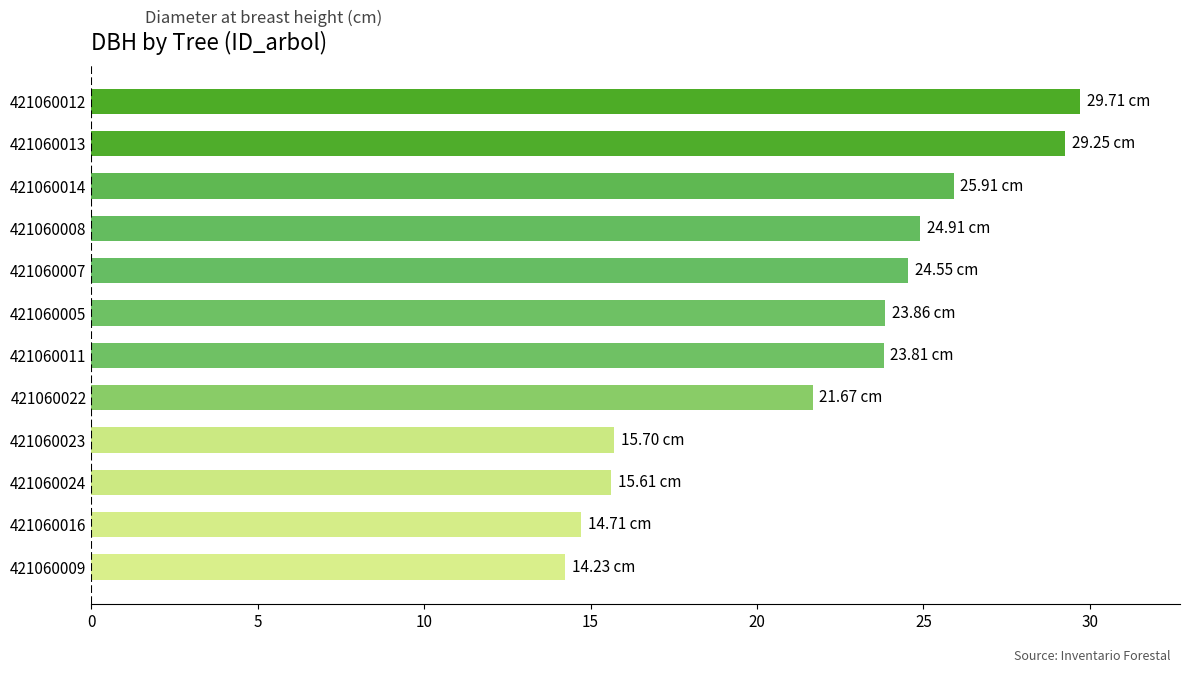

Which has a higher value, 421060008 or 421060023?

421060008